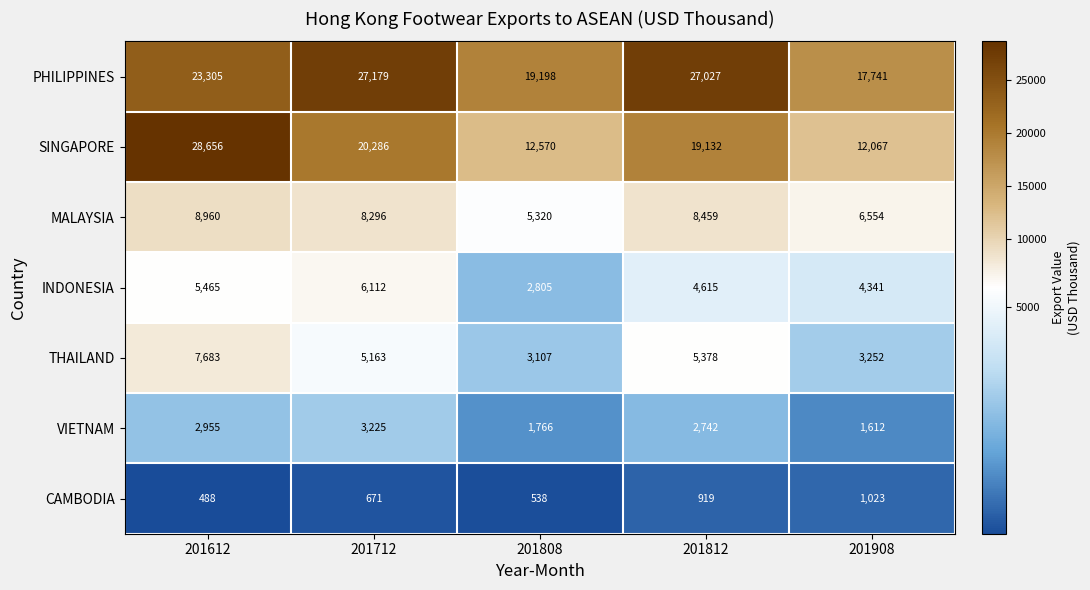

What is the maximum value shown in the chart?

28656